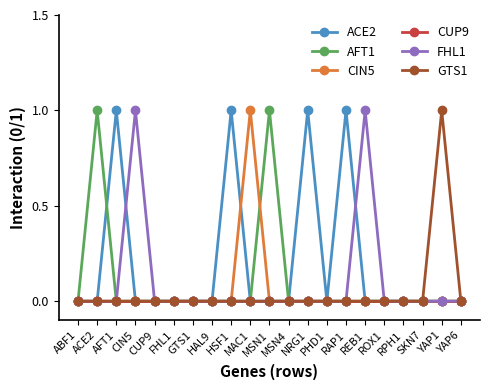

Does the chart have visible grid lines?

No